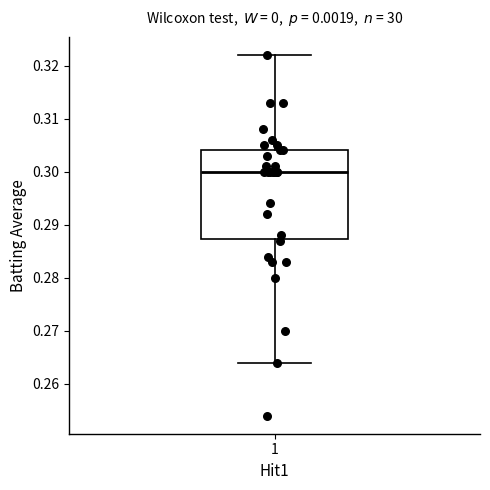

Where is the lower edge of the box at x = 1 on the y-axis? The values are not printed on the chart, so give them approximately, as read against the axis.

0.287